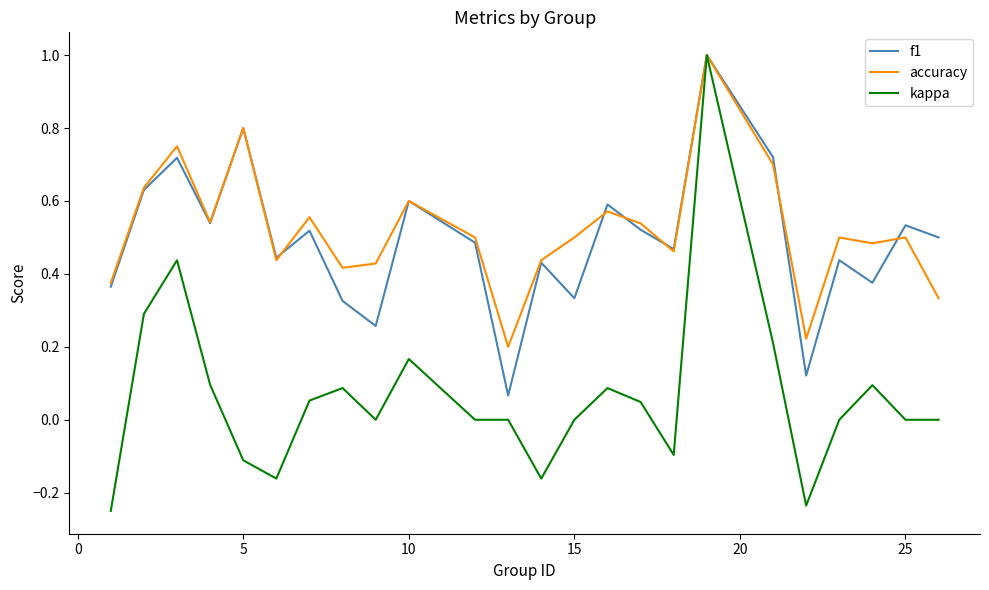

Which series has the largest range (max minus min)?

kappa